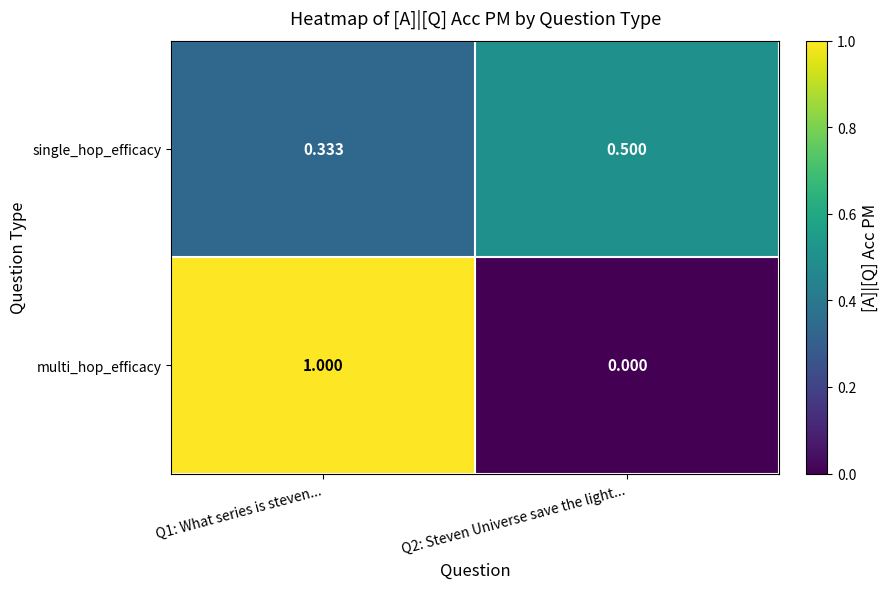

Which series changed the most between Q1: What series is steven... and Q2: Steven Universe save the light...?

multi_hop_efficacy